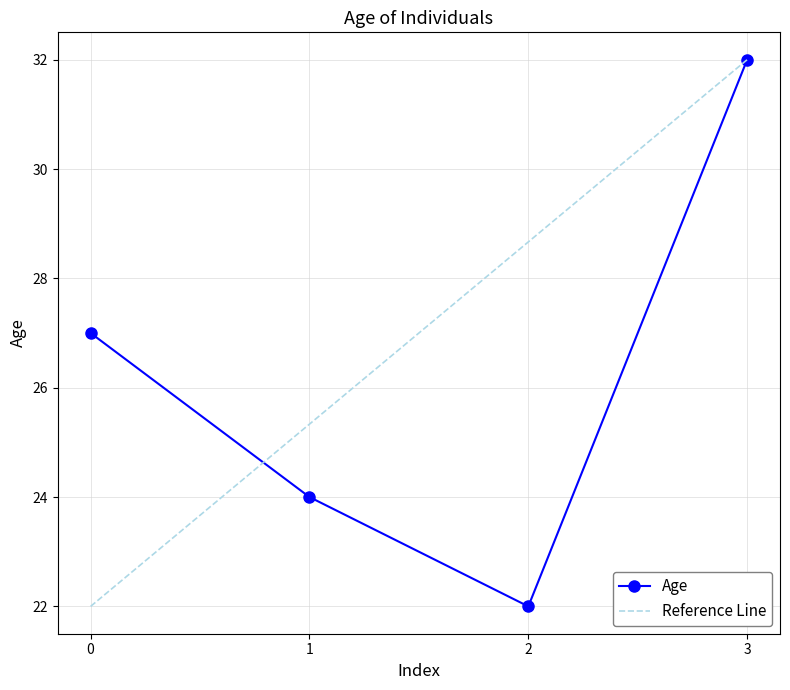

Rank the categories by value from highest to lowest.

3, 0, 1, 2